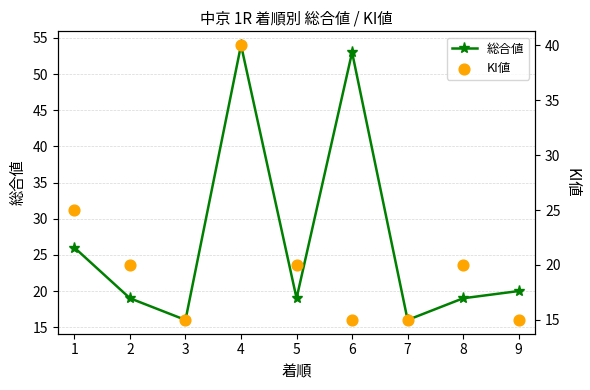

Which series has the largest total across all categories?

総合値